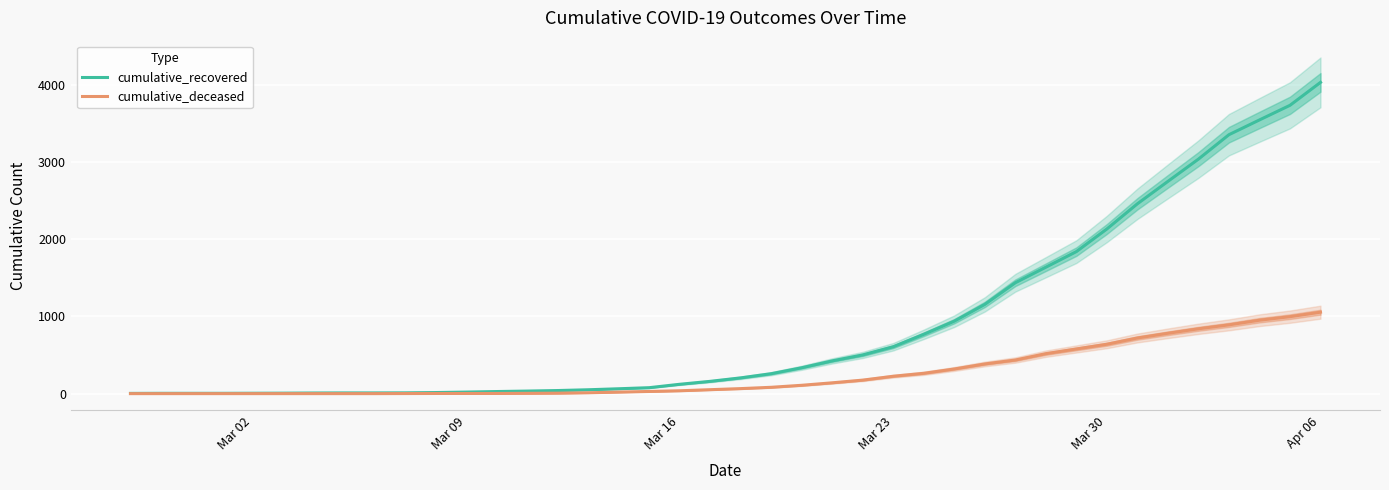

How many categories are shown in the chart?

40